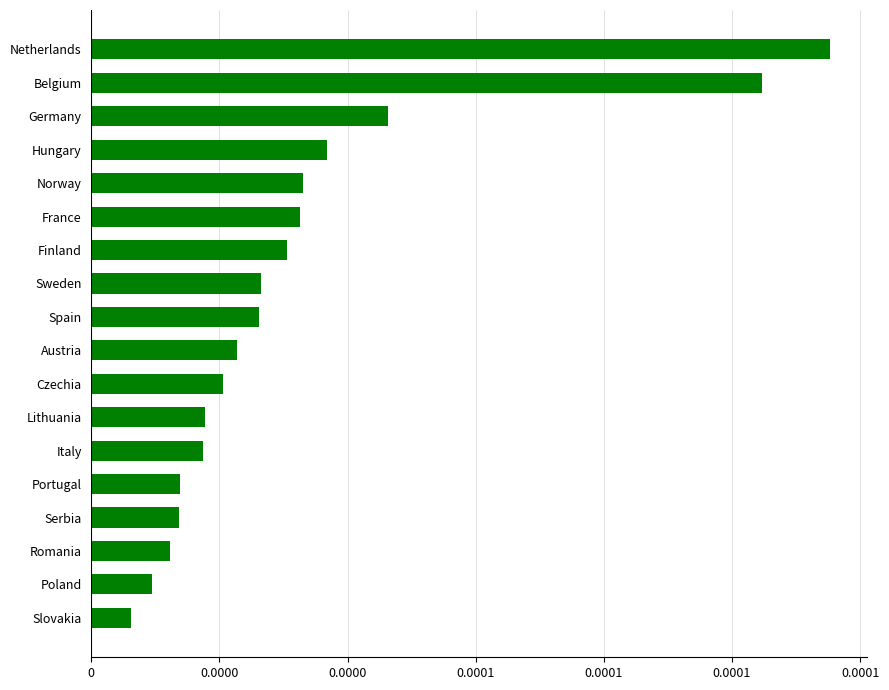

Are the bars horizontal?

Yes